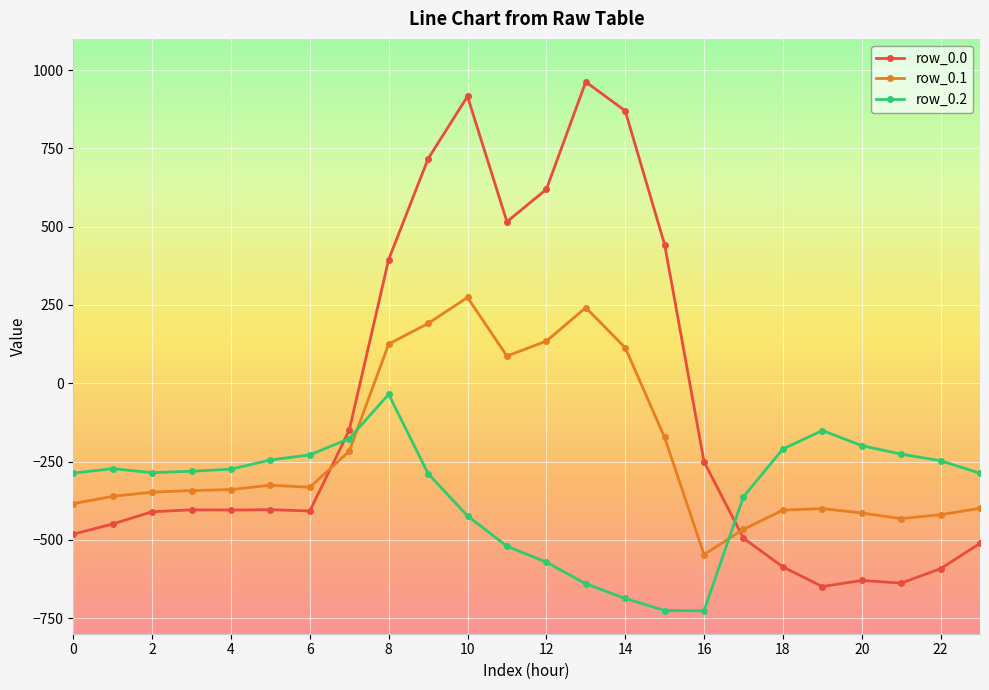

What are all the series names shown in the legend?

row_0.0, row_0.1, row_0.2